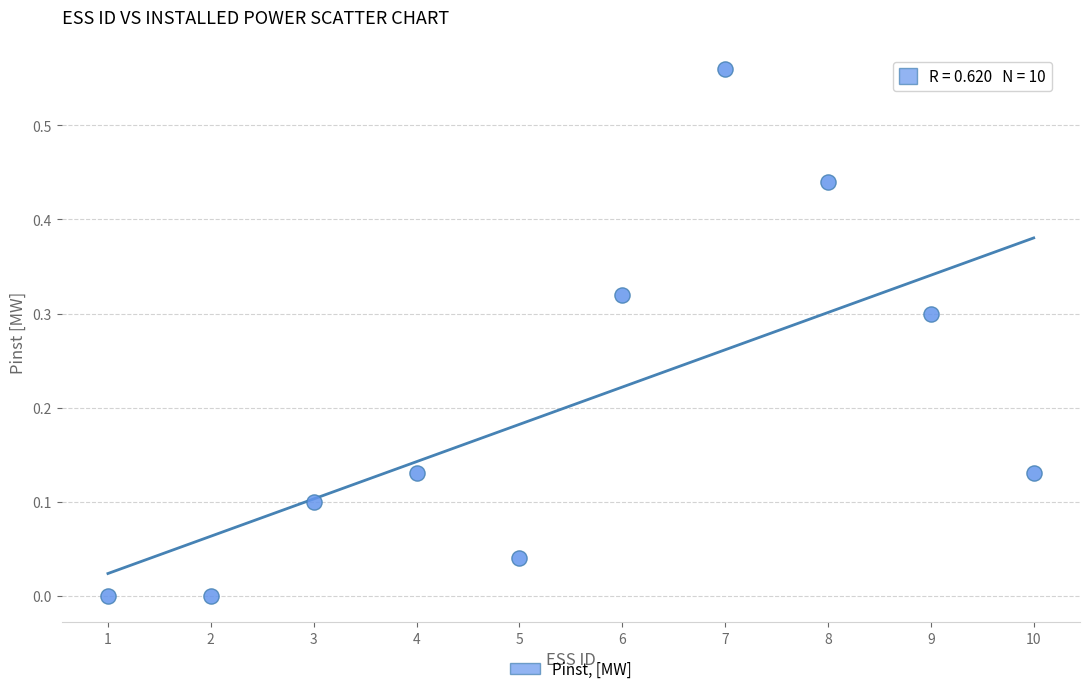

What is the range of X values (max minus min)?

9.0